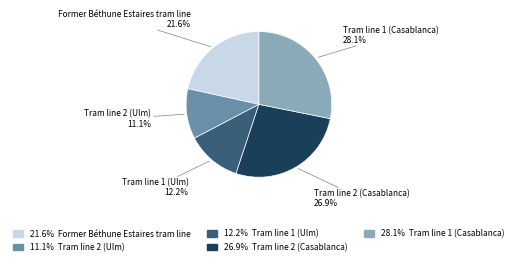

Is there any slice that represents more than half of the pie?

No